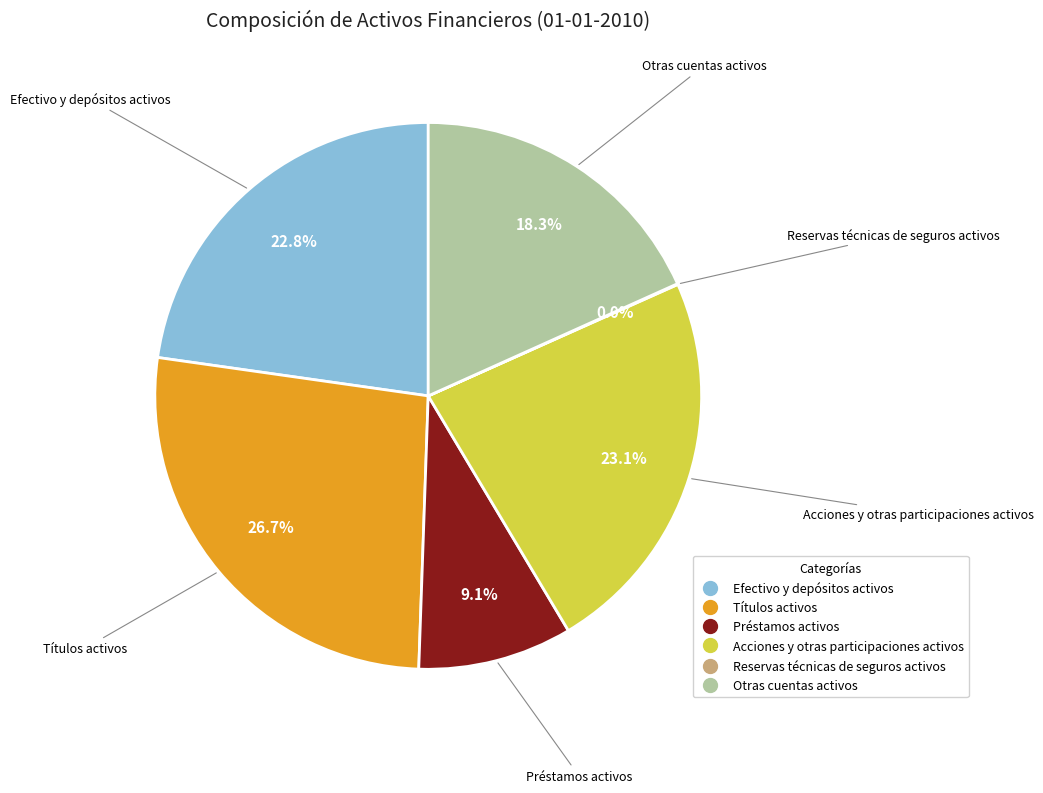

How much of the chart is everything except Préstamos activos?

90.9%